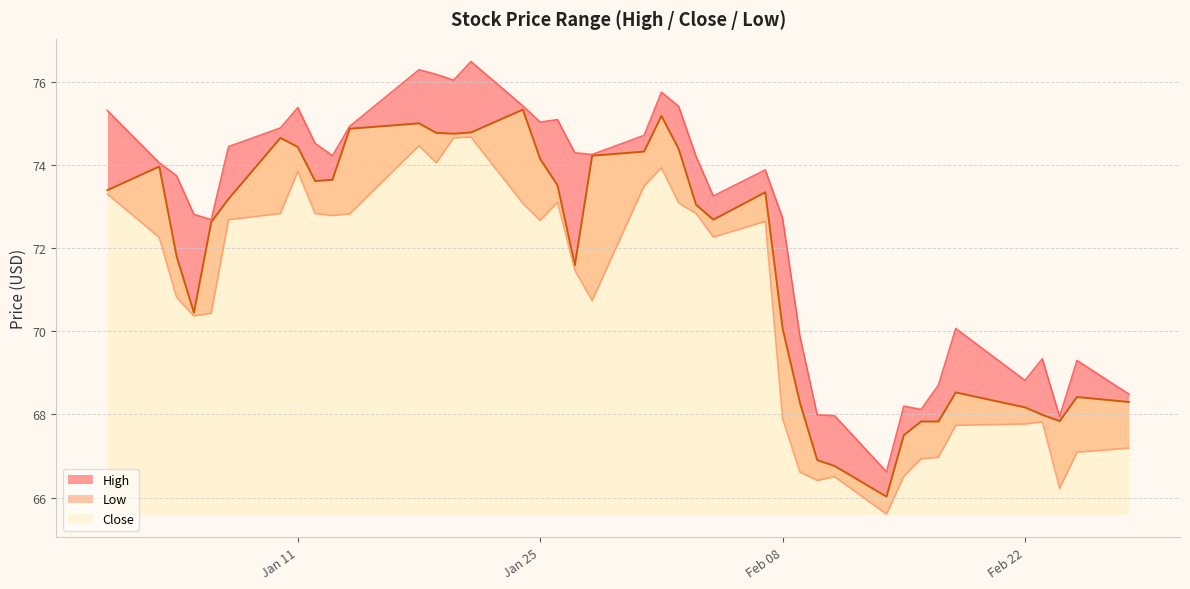

Is it true that High equals 39.7 at 2022-02-23?

False